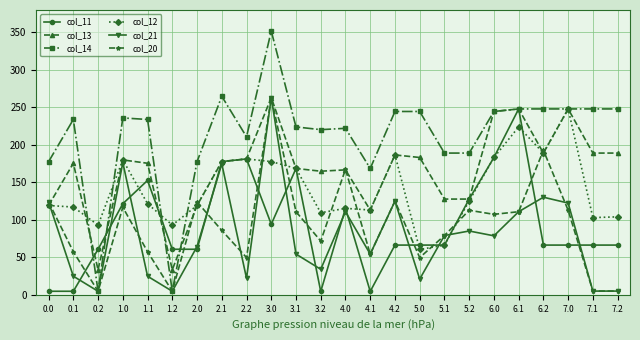

Where is col_12 nearest to the value 154?

3.1